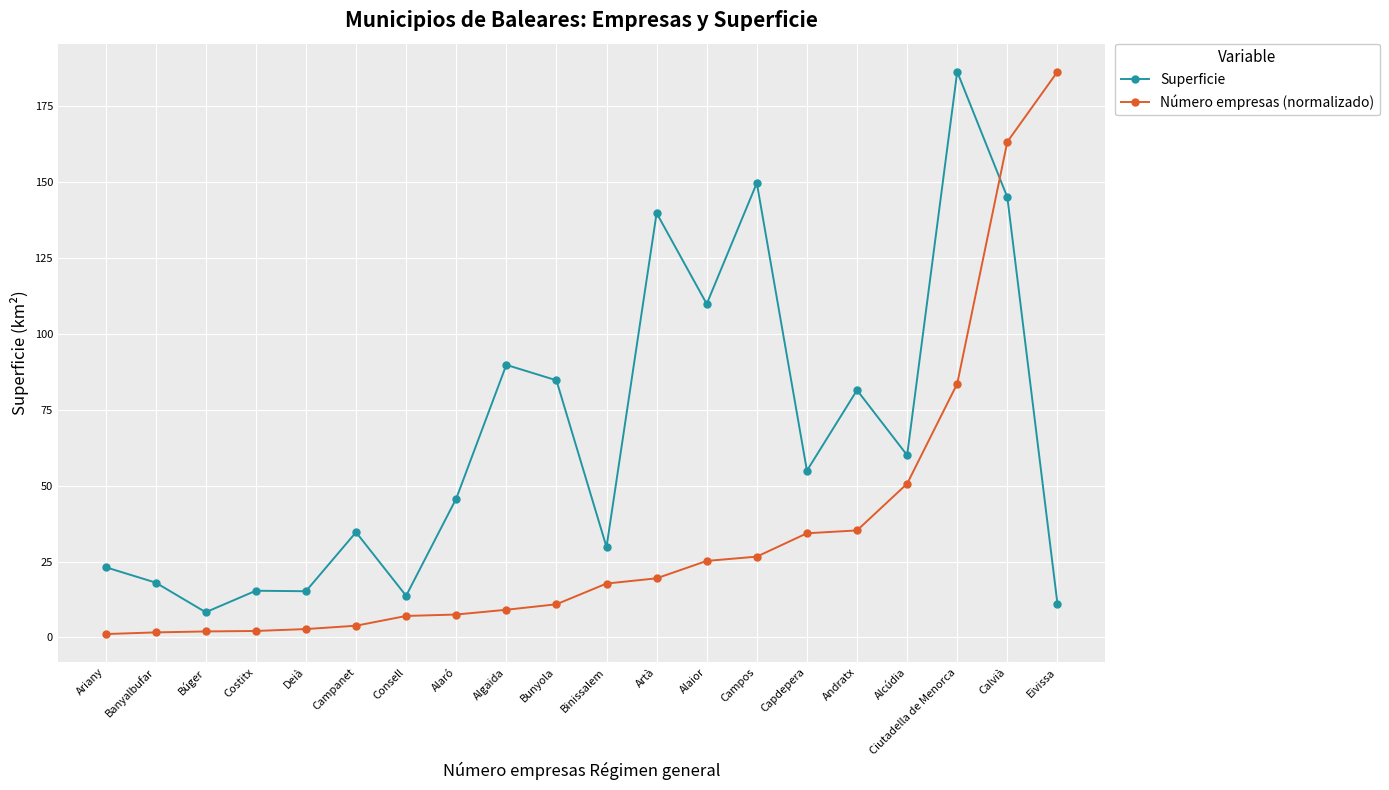

What is the highest value of the Superficie series?

186.3